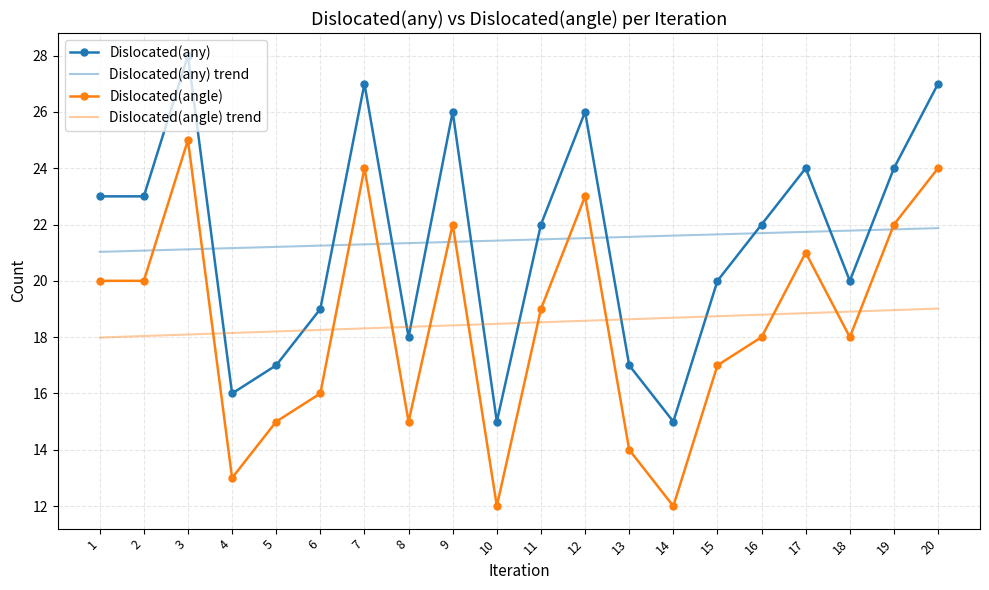

What is the lowest value of the Dislocated(angle) series?

12.0